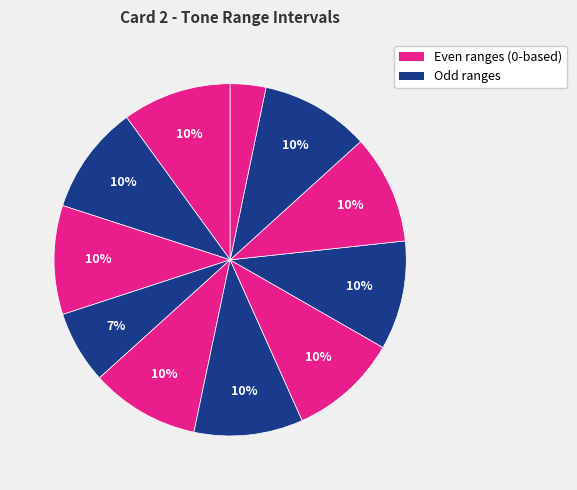

To the nearest percent, what is the difference between the largest and smallest slice percentages?

7%